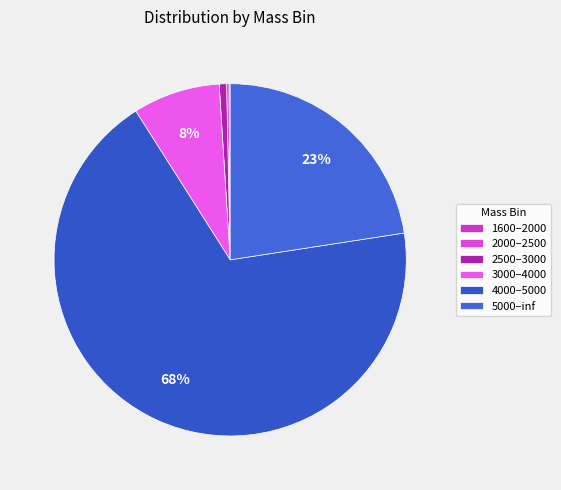

Does 1600–2000 account for over 50% of the chart?

No